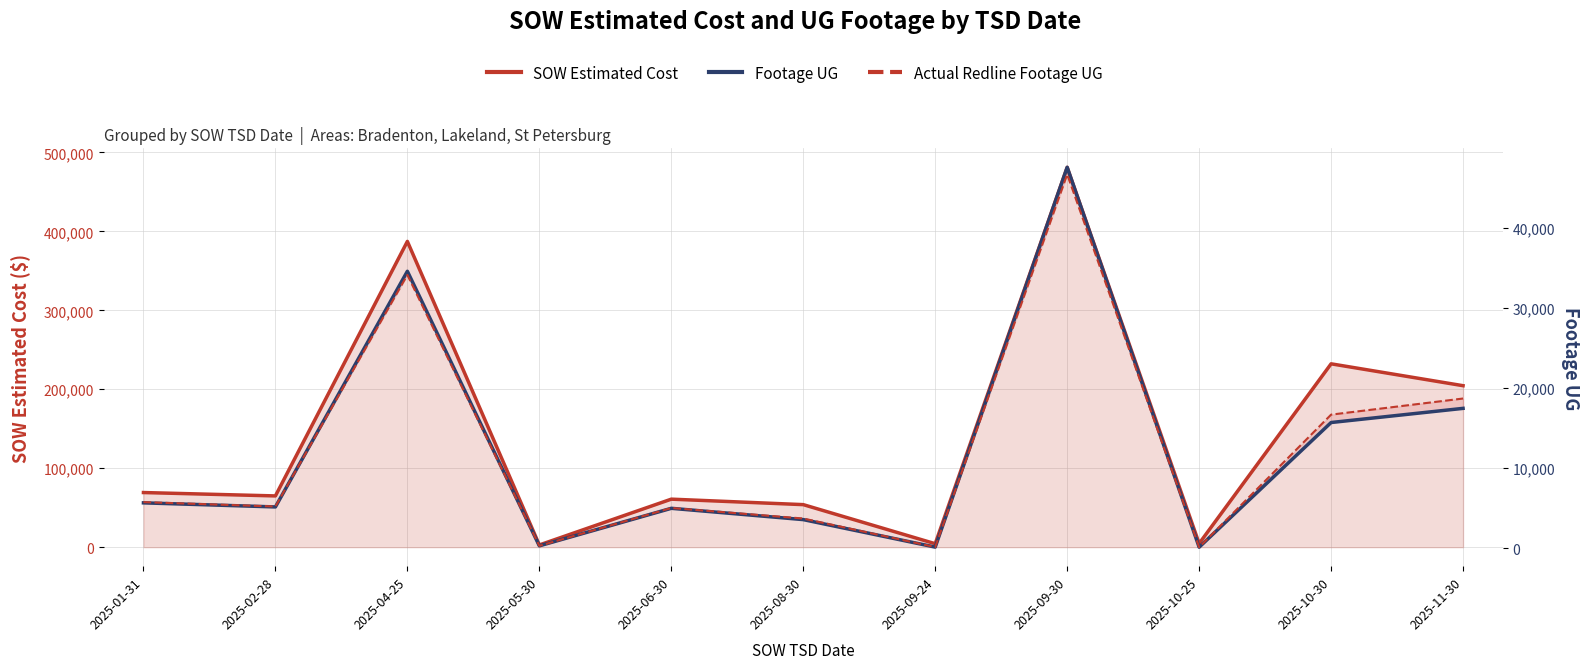

Reading left to right, transcribe all the data shown in this chart.

SOW Estimated Cost: 2025-01-31=69212.5	2025-02-28=64932.6	2025-04-25=387245.5	2025-05-30=2812.9	2025-06-30=60843.5	2025-08-30=53902.0	2025-09-24=4397.6	2025-09-30=481060.7	2025-10-25=4646.8	2025-10-30=232221.3	2025-11-30=204524.5
Footage UG: 2025-01-31=5661.0	2025-02-28=5151.0	2025-04-25=34618.0	2025-05-30=285.0	2025-06-30=4979.0	2025-08-30=3566.0	2025-09-24=129.0	2025-09-30=47612.0	2025-10-25=117.0	2025-10-30=15706.0	2025-11-30=17475.0
Actual Redline Footage UG: 2025-01-31=5752.0	2025-02-28=5207.0	2025-04-25=34153.0	2025-05-30=285.0	2025-06-30=5020.0	2025-08-30=3704.0	2025-09-24=129.0	2025-09-30=46727.0	2025-10-25=117.0	2025-10-30=16692.0	2025-11-30=18706.0